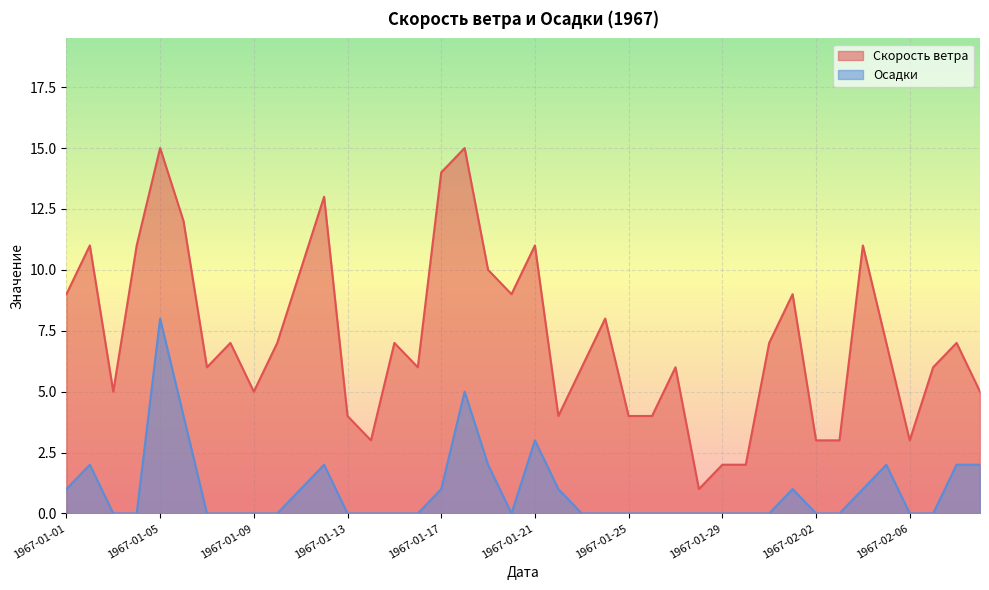

Reading left to right, what are all the values shown in this chart?

Скорость ветра: 1967-01-01=9	1967-01-02=11	1967-01-03=5	1967-01-04=11	1967-01-05=15	1967-01-06=12	1967-01-07=6	1967-01-08=7	1967-01-09=5	1967-01-10=7	1967-01-11=10	1967-01-12=13	1967-01-13=4	1967-01-14=3	1967-01-15=7	1967-01-16=6	1967-01-17=14	1967-01-18=15	1967-01-19=10	1967-01-20=9	1967-01-21=11	1967-01-22=4	1967-01-23=6	1967-01-24=8	1967-01-25=4	1967-01-26=4	1967-01-27=6	1967-01-28=1	1967-01-29=2	1967-01-30=2	1967-01-31=7	1967-02-01=9	1967-02-02=3	1967-02-03=3	1967-02-04=11	1967-02-05=7	1967-02-06=3	1967-02-07=6	1967-02-08=7	1967-02-09=5
Осадки: 1967-01-01=1	1967-01-02=2	1967-01-03=0	1967-01-04=0	1967-01-05=8	1967-01-06=4	1967-01-07=0	1967-01-08=0	1967-01-09=0	1967-01-10=0	1967-01-11=1	1967-01-12=2	1967-01-13=0	1967-01-14=0	1967-01-15=0	1967-01-16=0	1967-01-17=1	1967-01-18=5	1967-01-19=2	1967-01-20=0	1967-01-21=3	1967-01-22=1	1967-01-23=0	1967-01-24=0	1967-01-25=0	1967-01-26=0	1967-01-27=0	1967-01-28=0	1967-01-29=0	1967-01-30=0	1967-01-31=0	1967-02-01=1	1967-02-02=0	1967-02-03=0	1967-02-04=1	1967-02-05=2	1967-02-06=0	1967-02-07=0	1967-02-08=2	1967-02-09=2